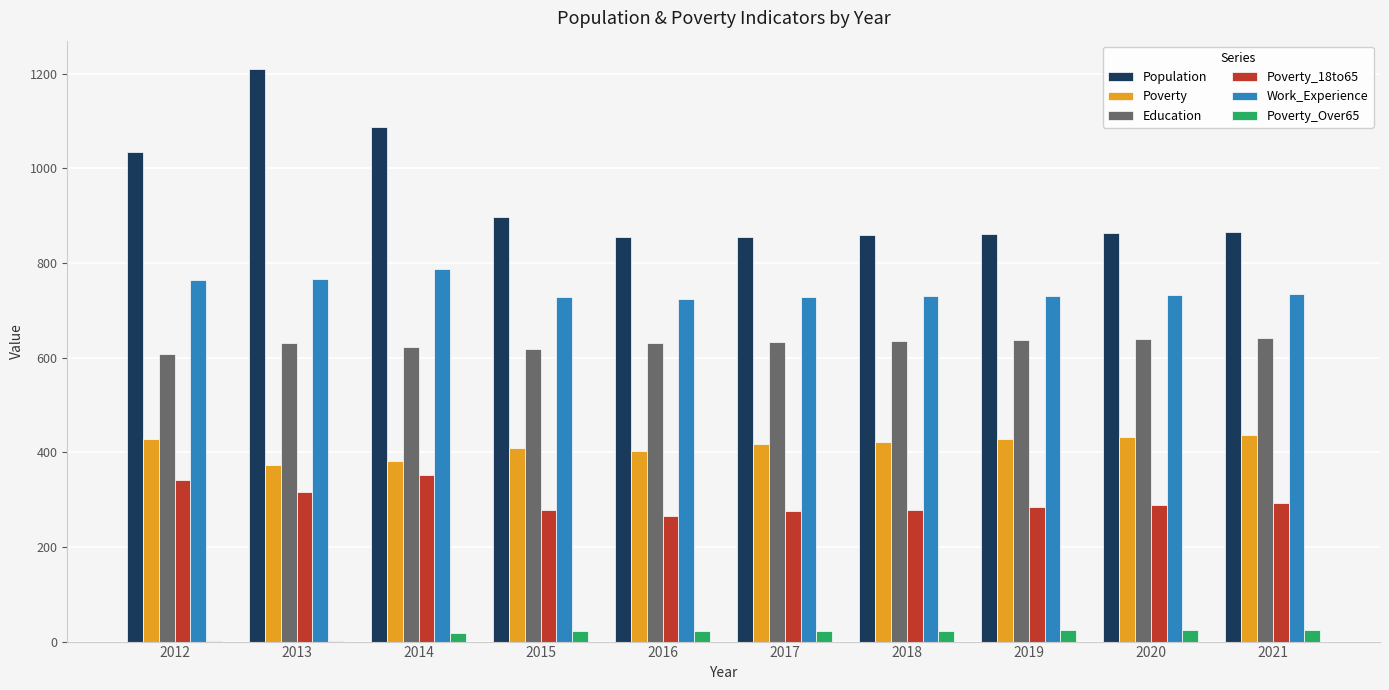

Which series has the largest total across all categories?

Population